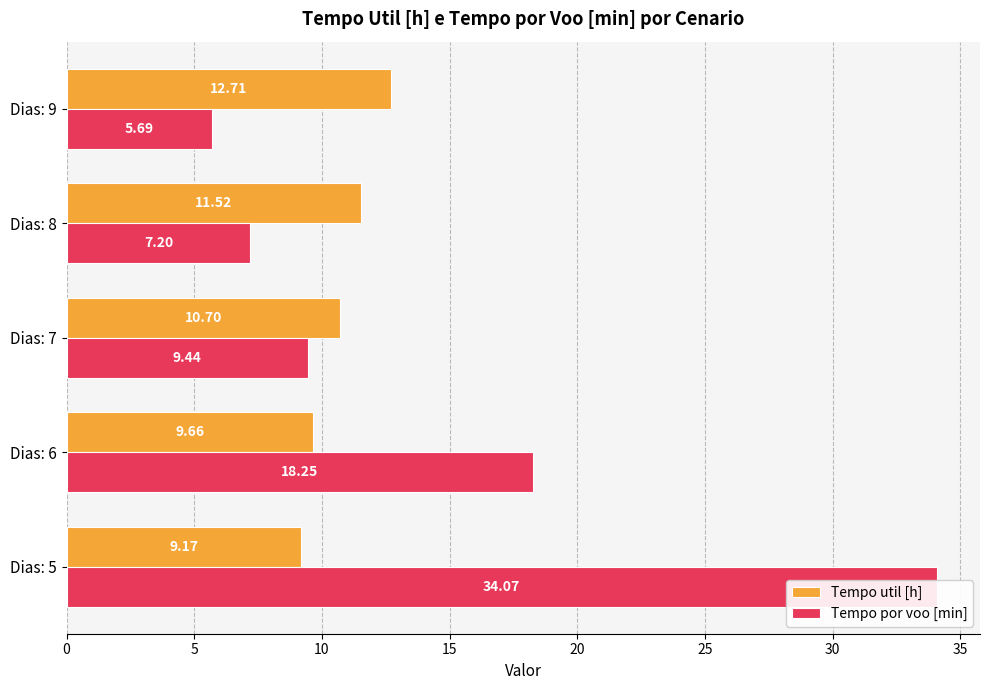

What is the minimum value shown in the chart?

5.7